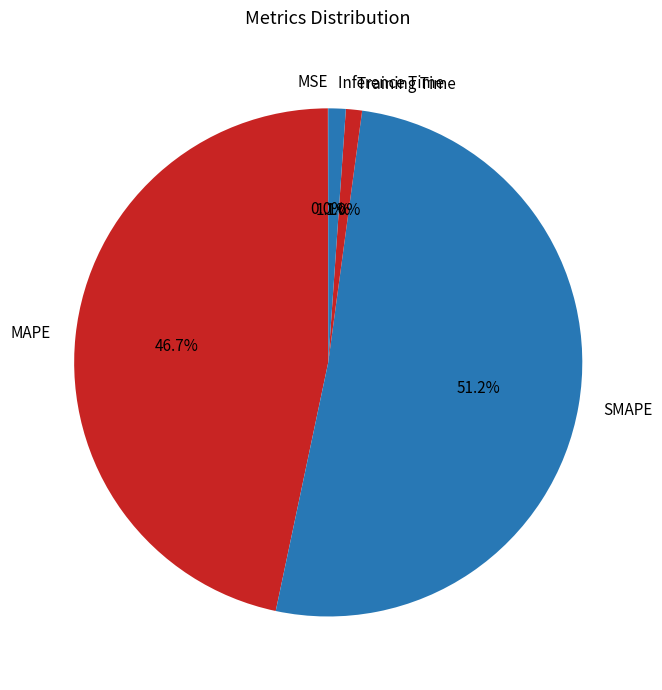

Is SMAPE the majority of the pie?

Yes